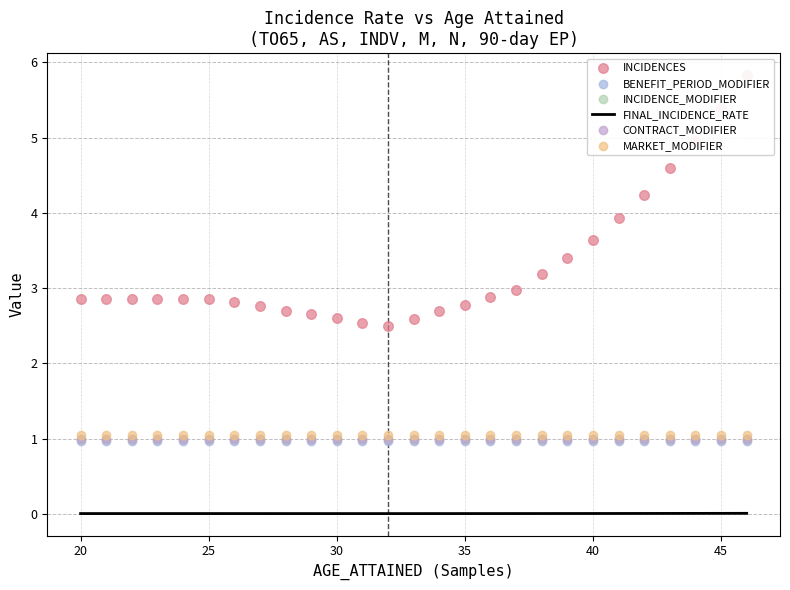

What are all the series names shown in the legend?

FINAL_INCIDENCE_RATE, INCIDENCES, BENEFIT_PERIOD_MODIFIER, INCIDENCE_MODIFIER, CONTRACT_MODIFIER, MARKET_MODIFIER